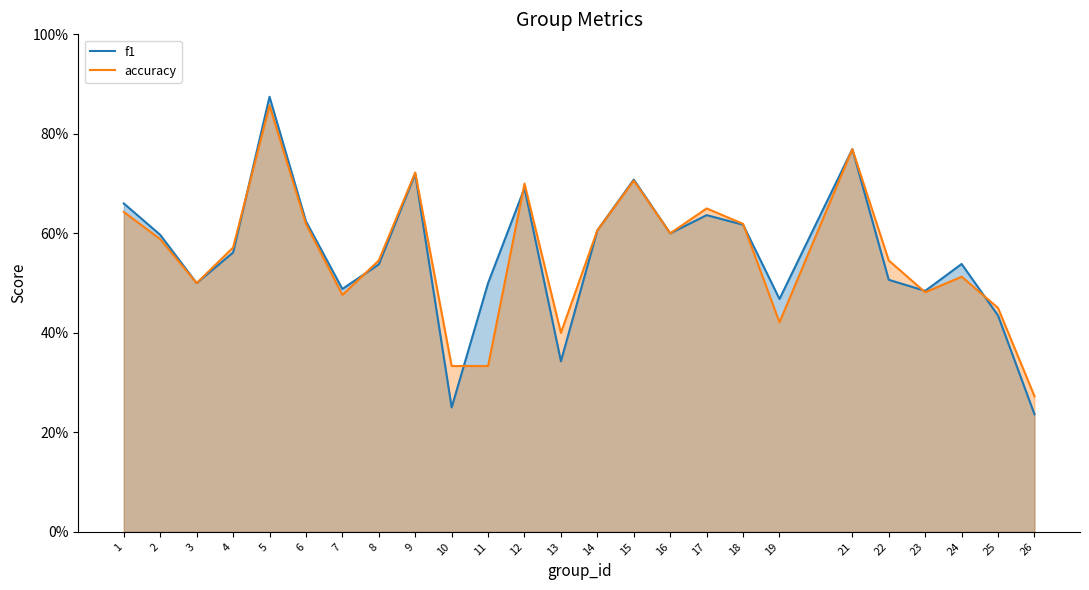

How many categories are shown in the chart?

25